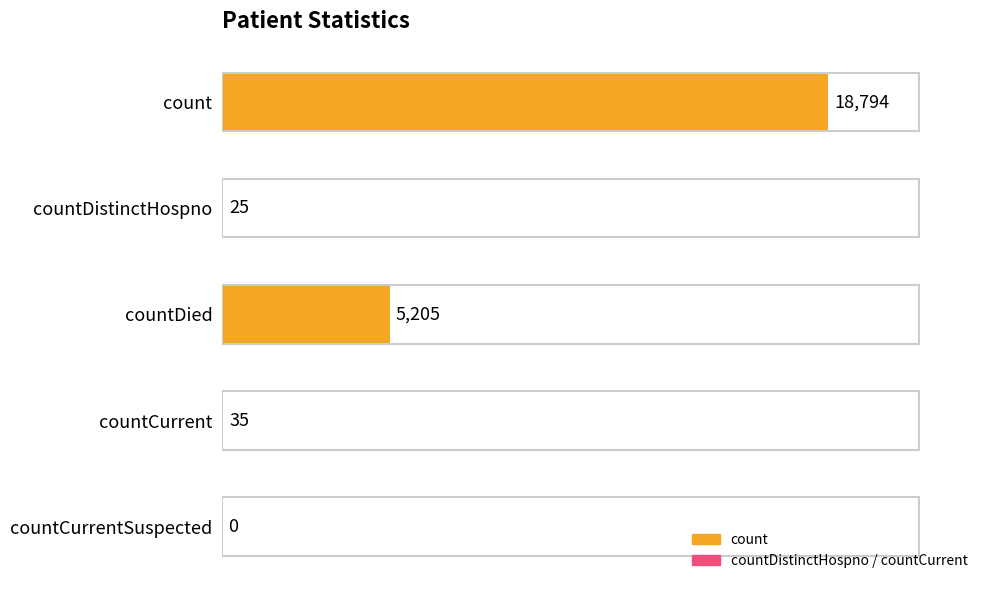

What is the change in value from countCurrent to countCurrentSuspected?

-35